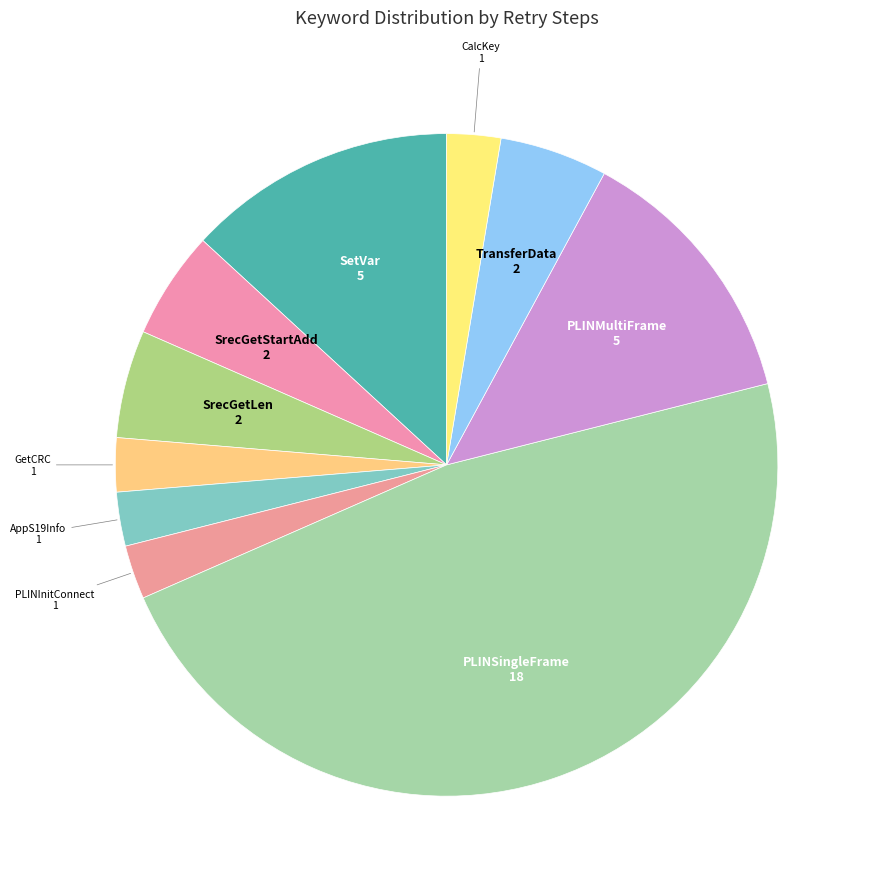

The CalcKey slice represents 3% of the pie. True or false?

True